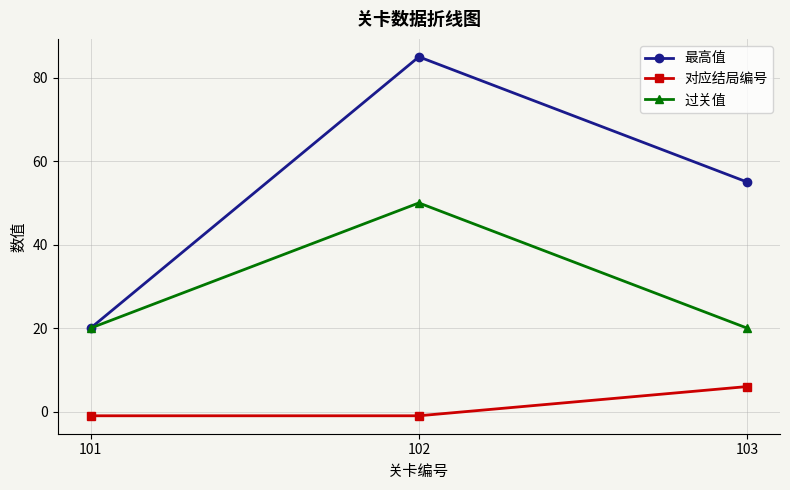

What are all the series names shown in the legend?

最高值, 对应结局编号, 过关值